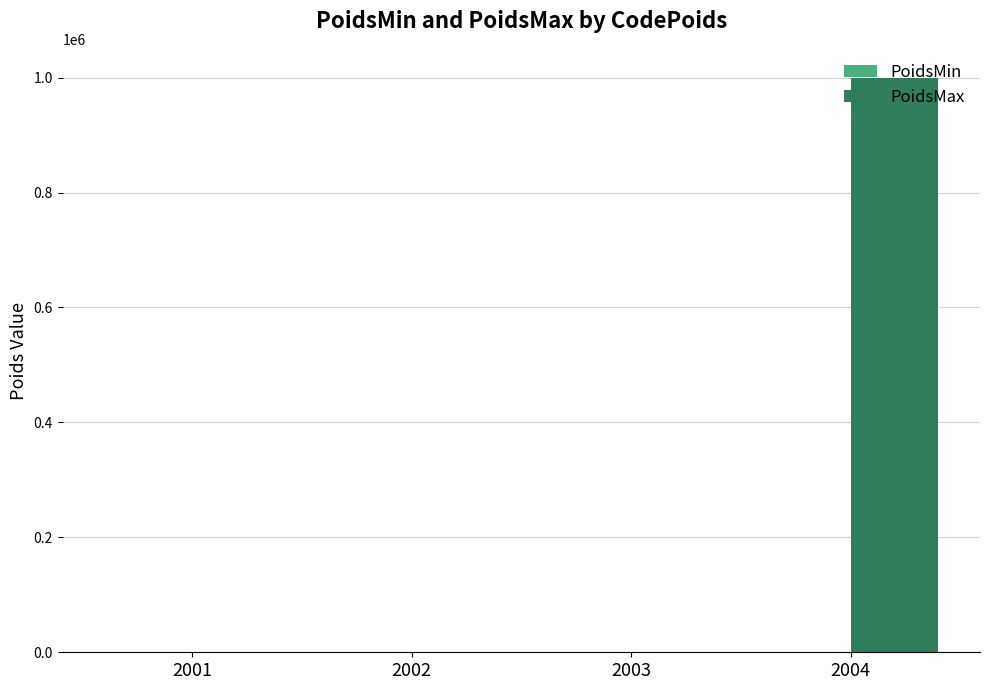

Which series changed the most between 2002 and 2004?

PoidsMax